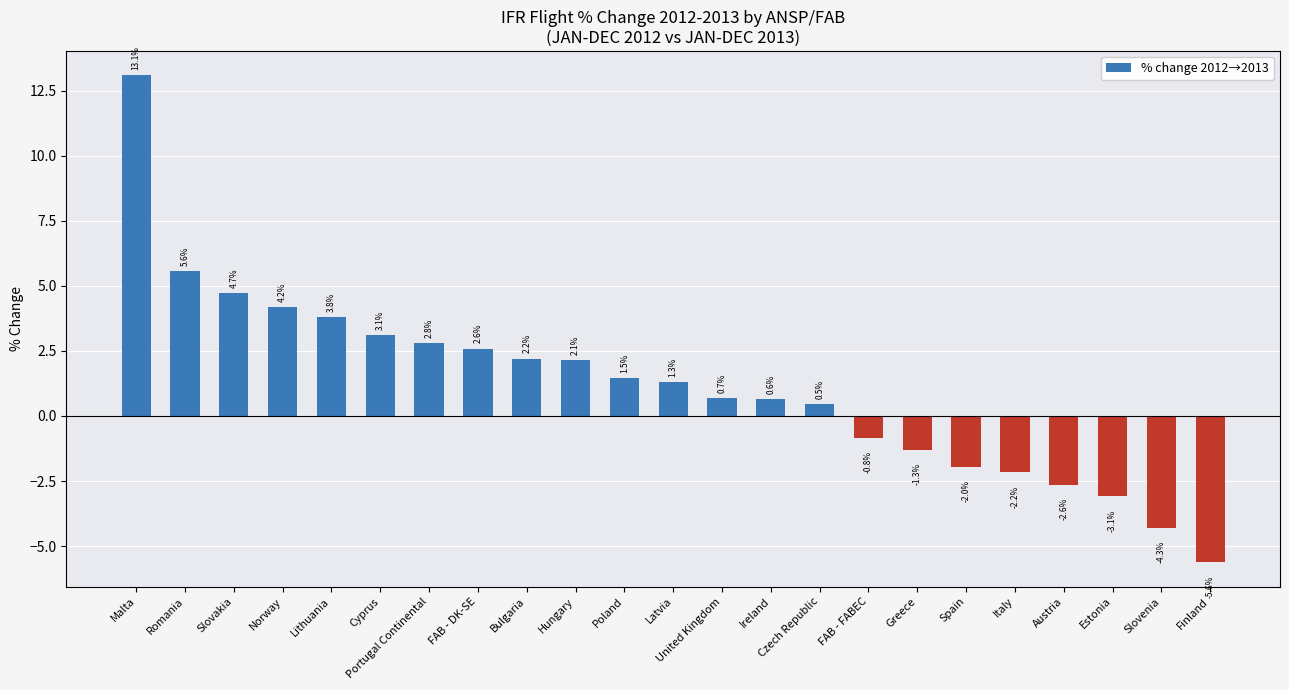

At which category does the chart reach its minimum across all series?

Finland